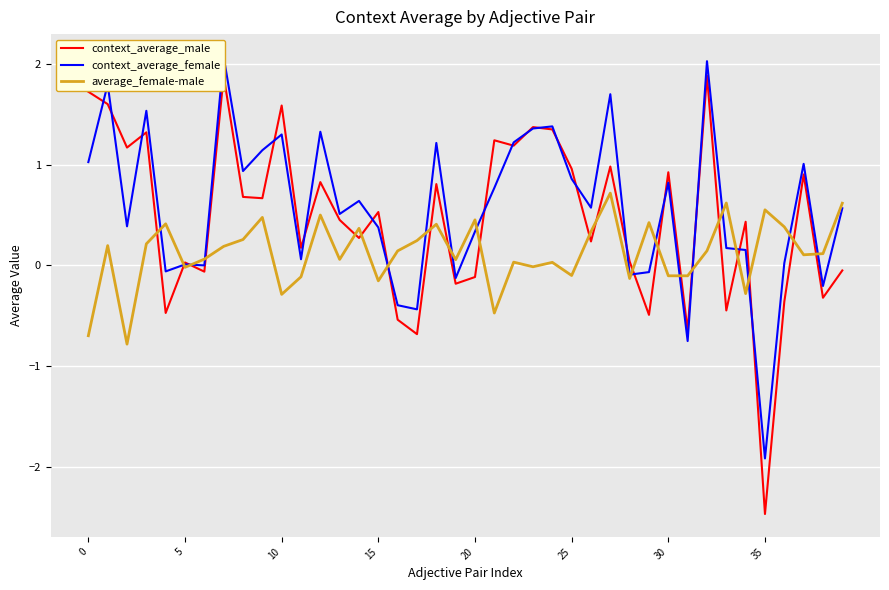

How many intersections are there between context_average_male and average_female-male?

21